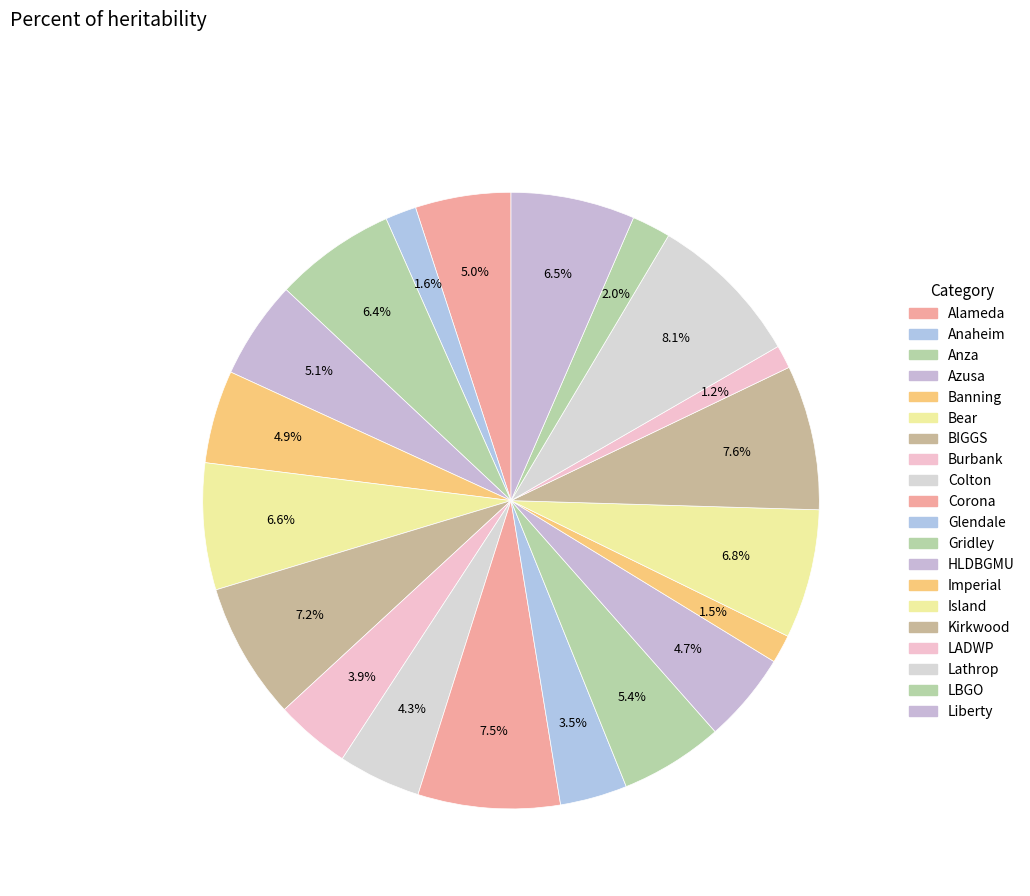

Count the number of slices in the pie.

20